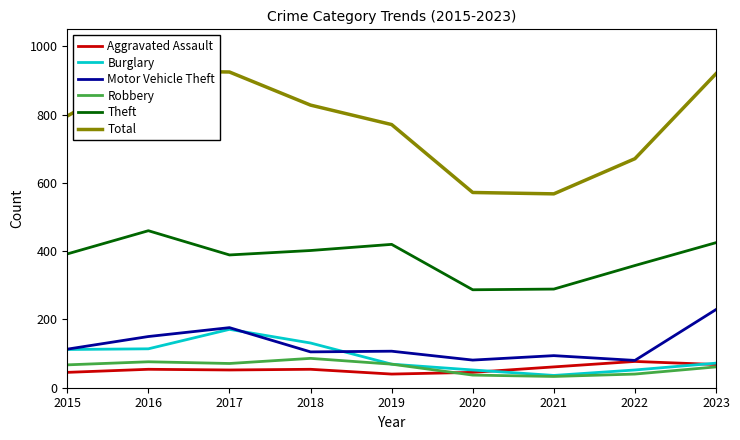

What is the average value of the Burglary series?

90